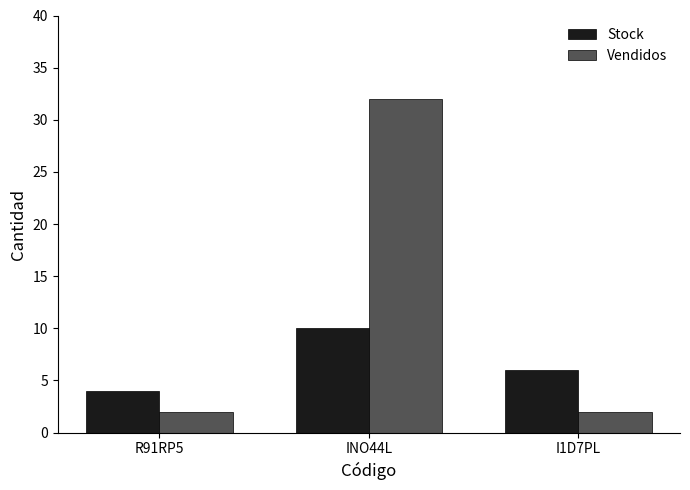

What is the average value of the Vendidos series?

12